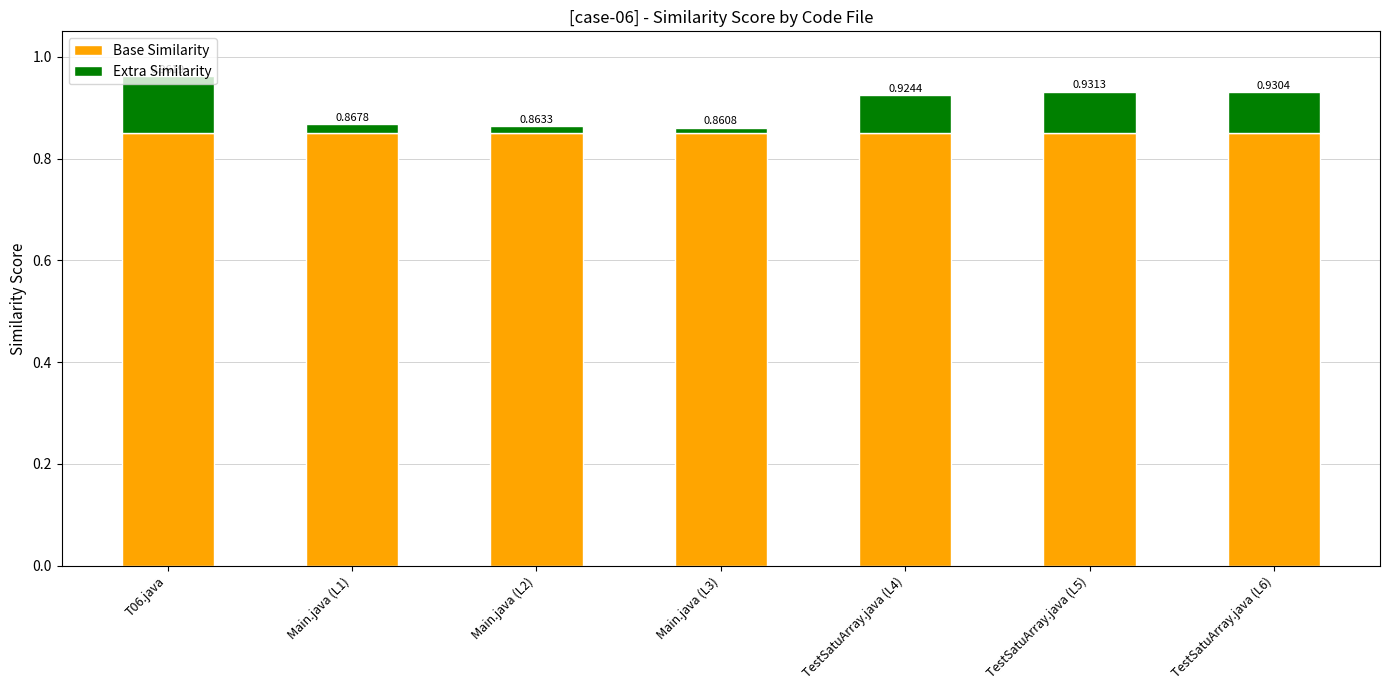

Does the chart contain any negative values?

No